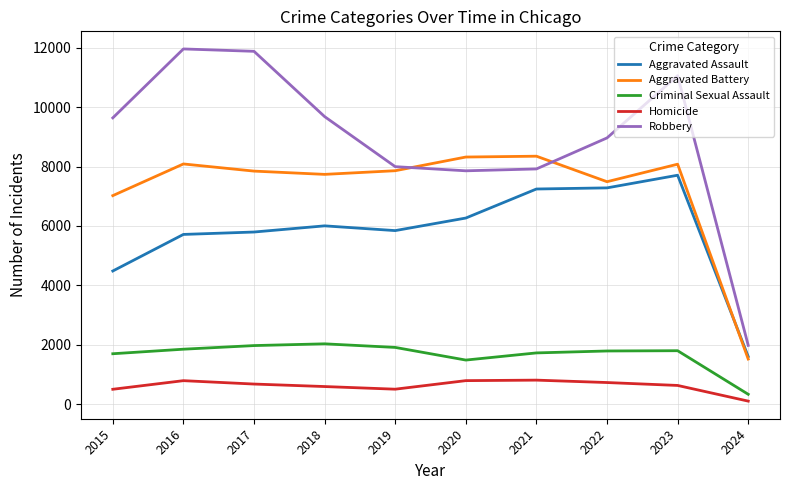

True or false: Robbery and Aggravated Assault intersect in this chart.

False